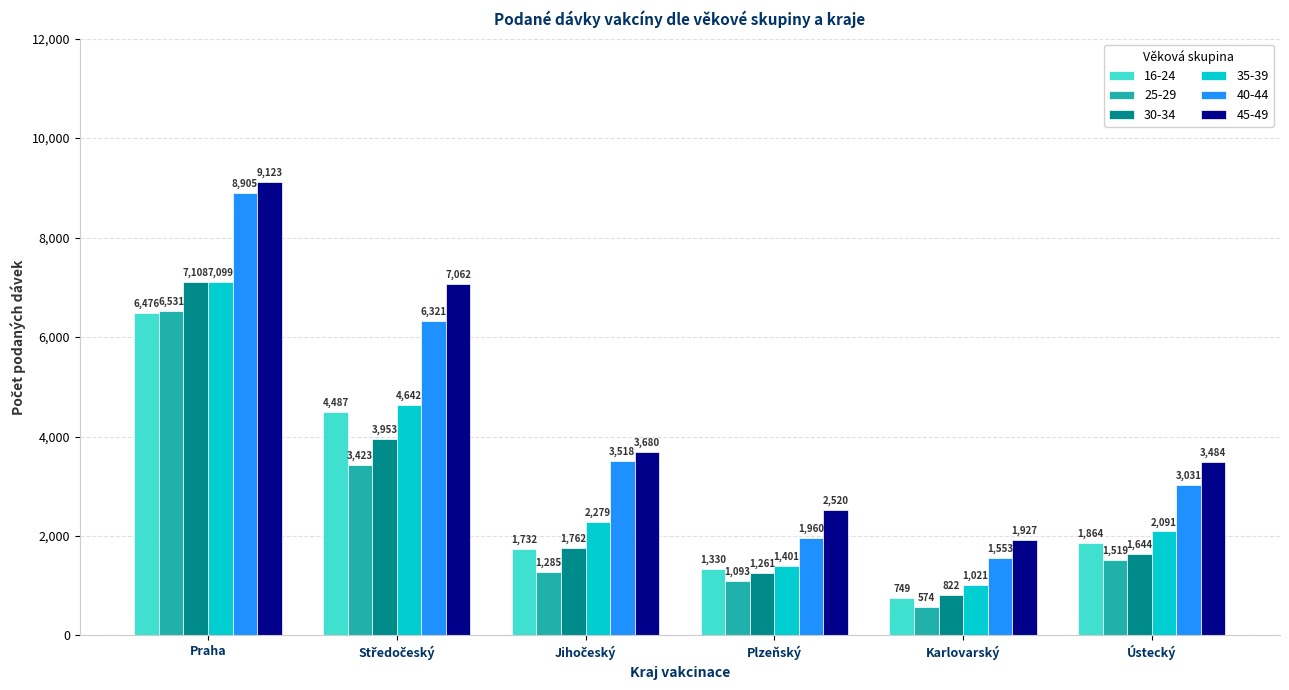

How many distinct data groups are displayed?

6